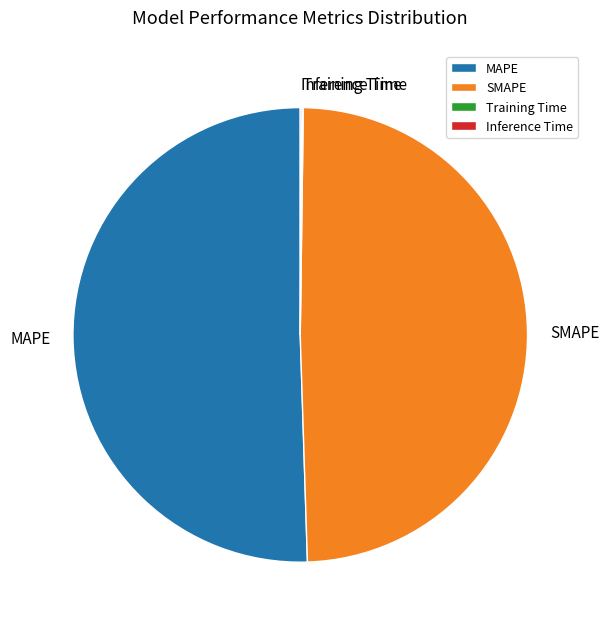

True or false: MAPE accounts for 45% of the total.

False